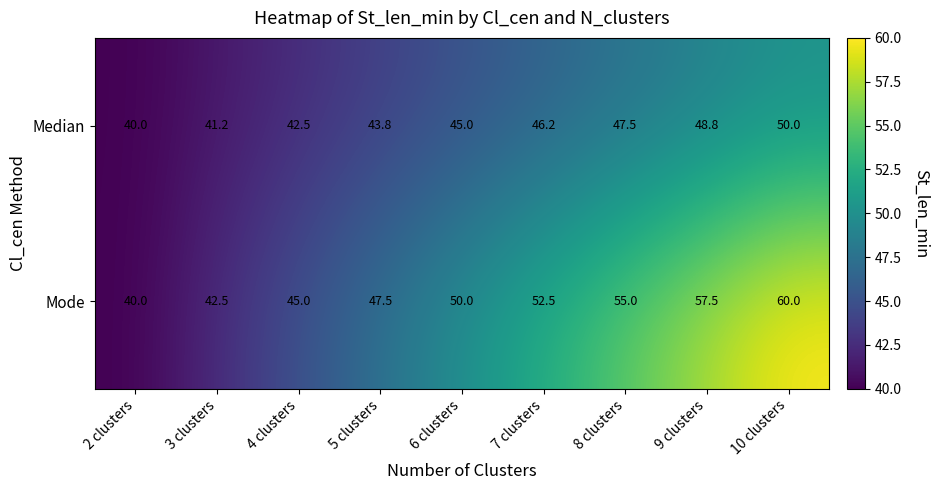

Read the Mode value at 3 clusters.

42.5